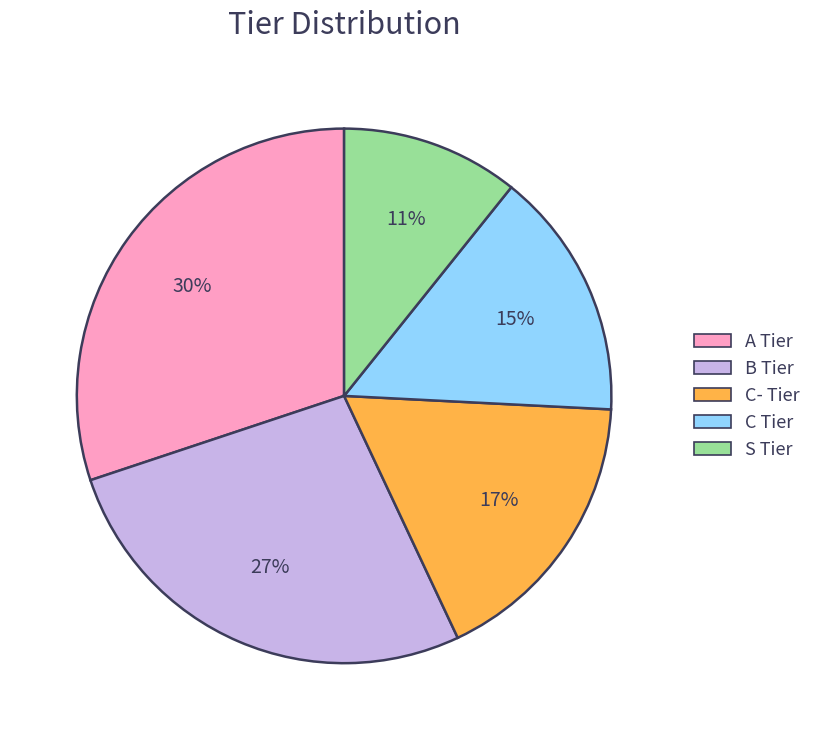

Which has a higher value, C- Tier or C Tier?

C- Tier